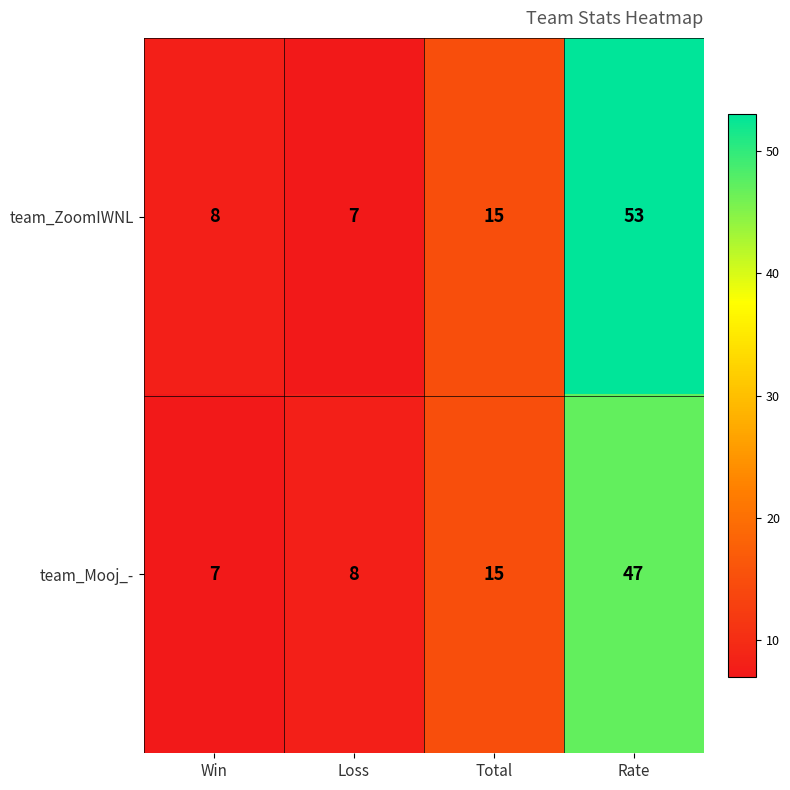

Rank the series by their maximum value, from highest to lowest.

team_ZoomIWNL, team_Mooj_-